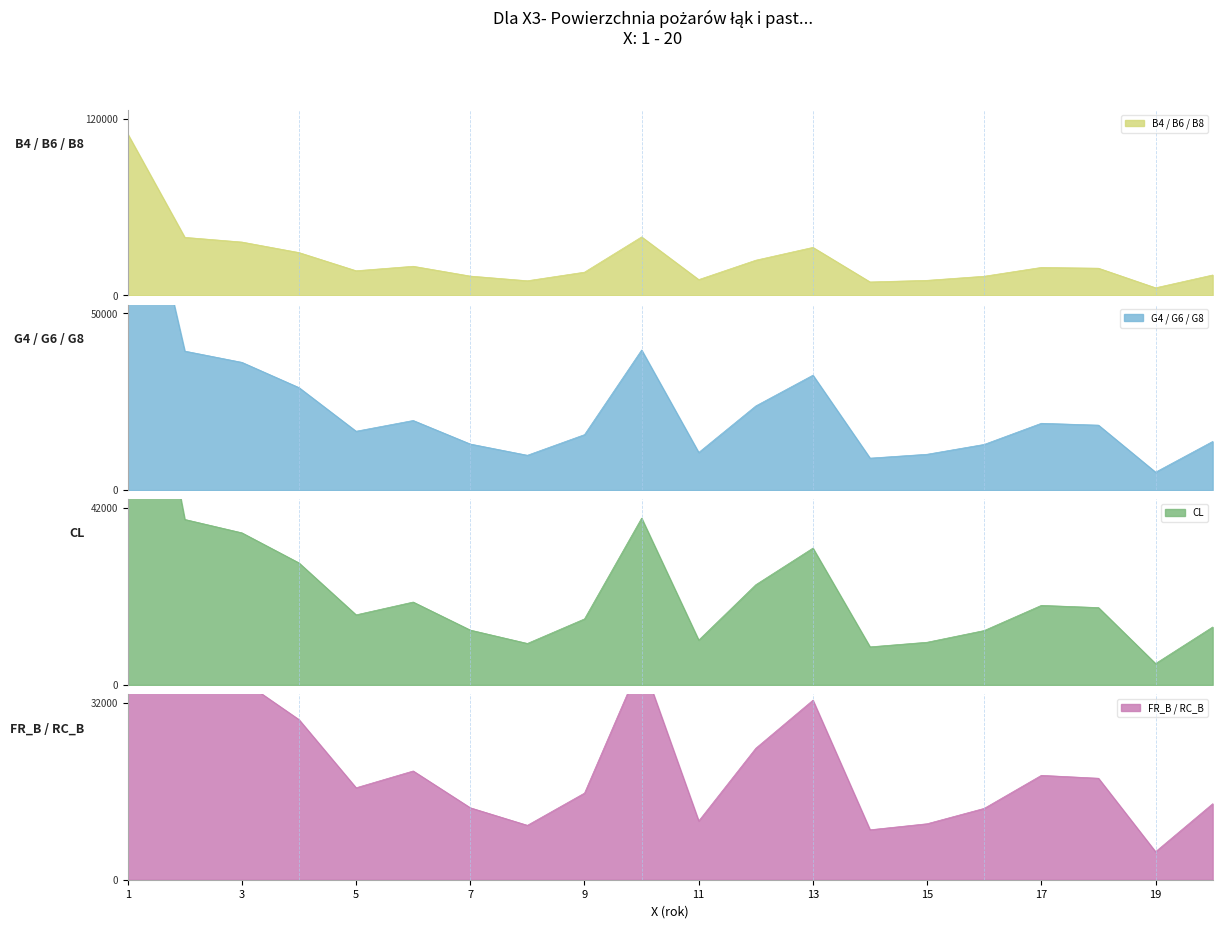

What is the minimum value for B4 / B6 / B8?

5072